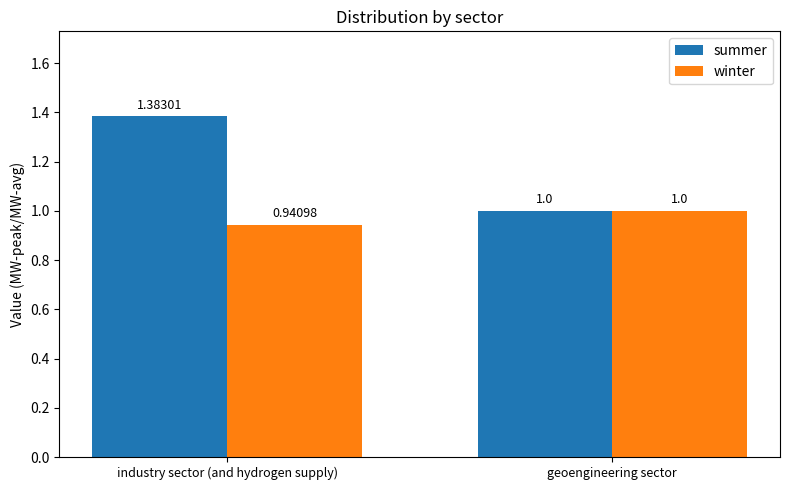

The value of winter at industry sector (and hydrogen supply) is 1.6. True or false?

False